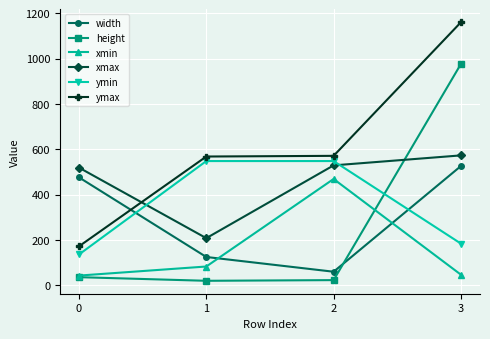

What is the value of the xmin point at the 4th from the left?

47